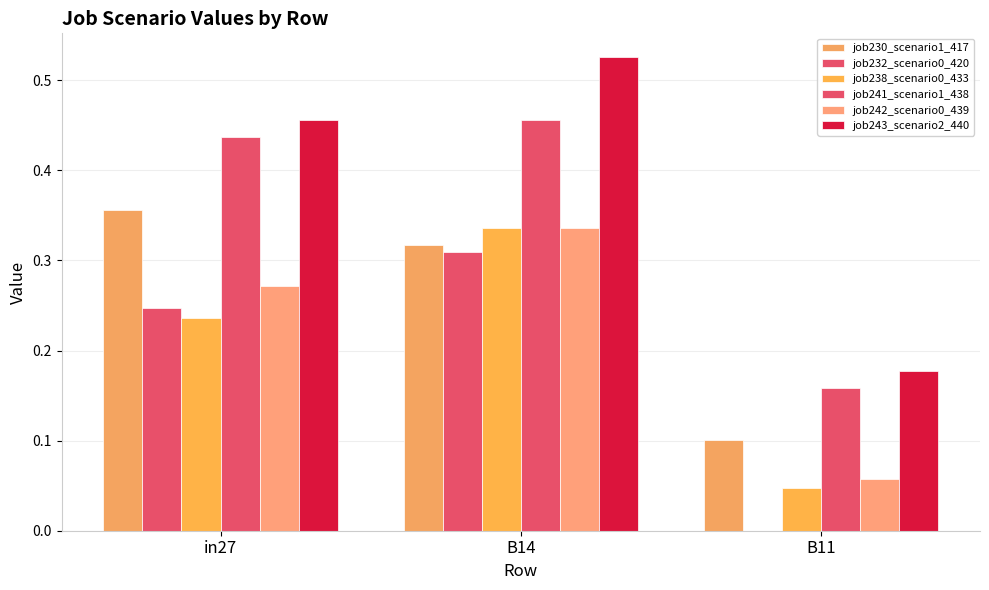

Are the bars grouped side by side (vs. stacked)?

Yes